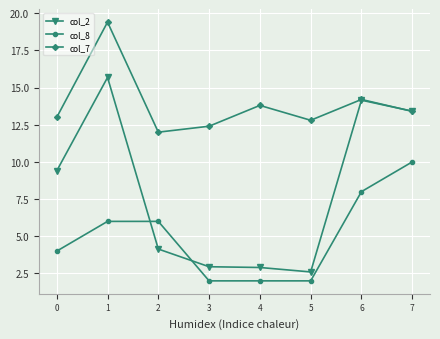

What is the value of the col_2 point at the 3rd from the left?

4.1